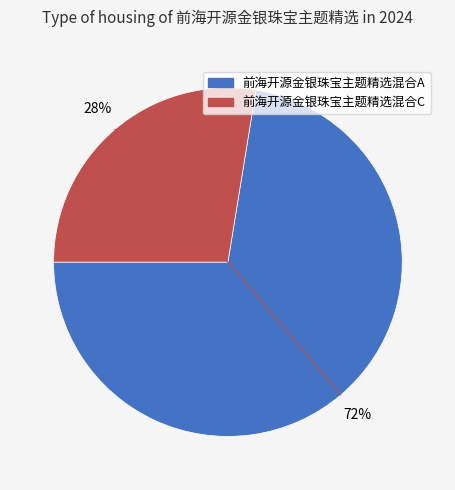

Rank the categories by value from lowest to highest.

前海开源金银珠宝主题精选混合C, 前海开源金银珠宝主题精选混合A